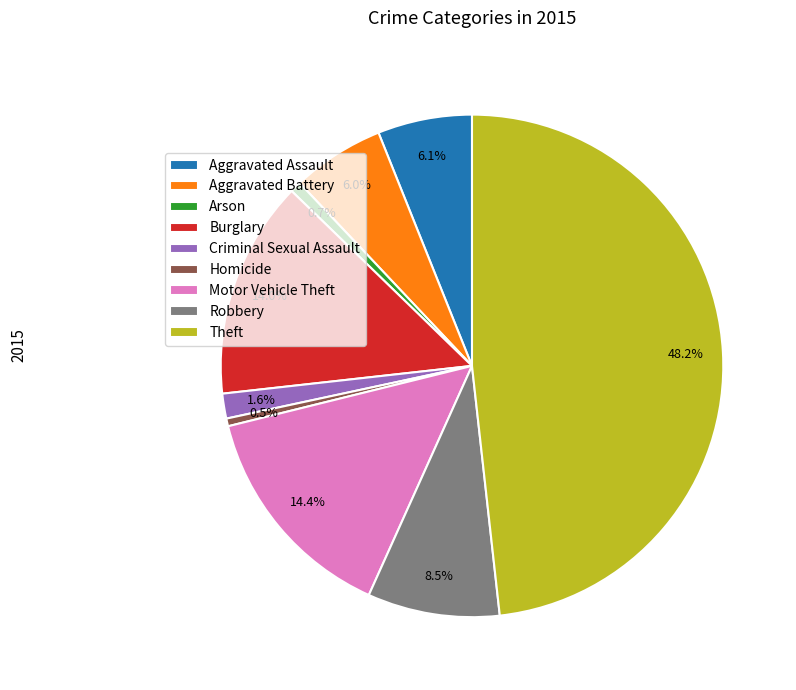

Is it true that Burglary is 8% of the pie?

False